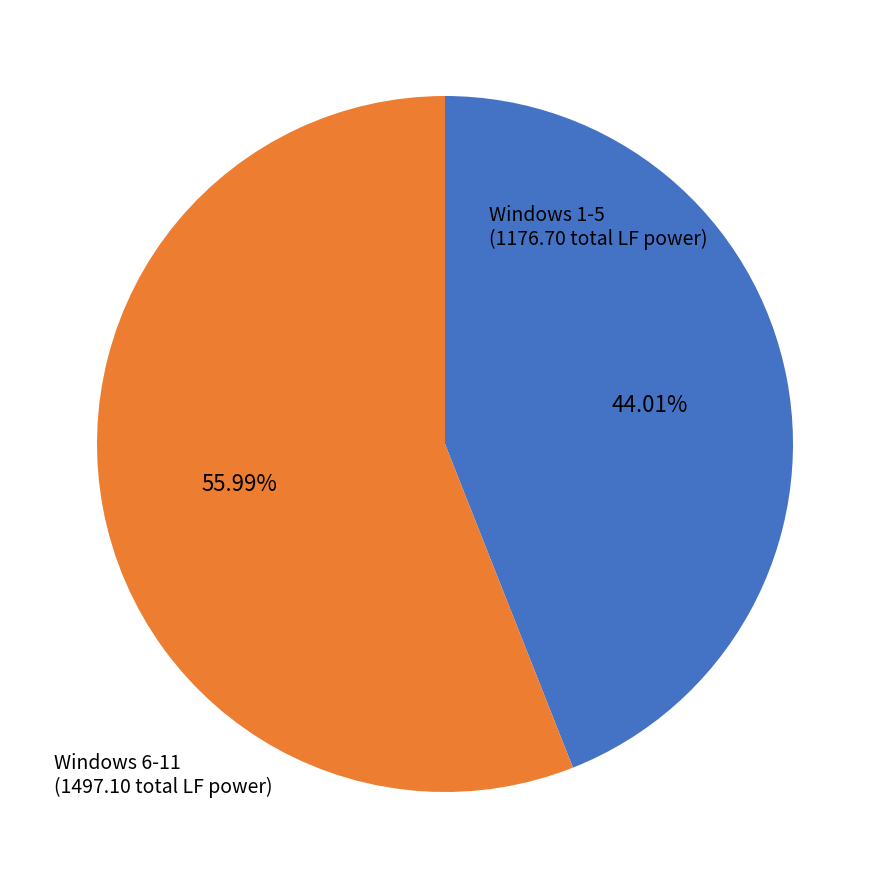

Is there a majority slice in this chart?

Yes